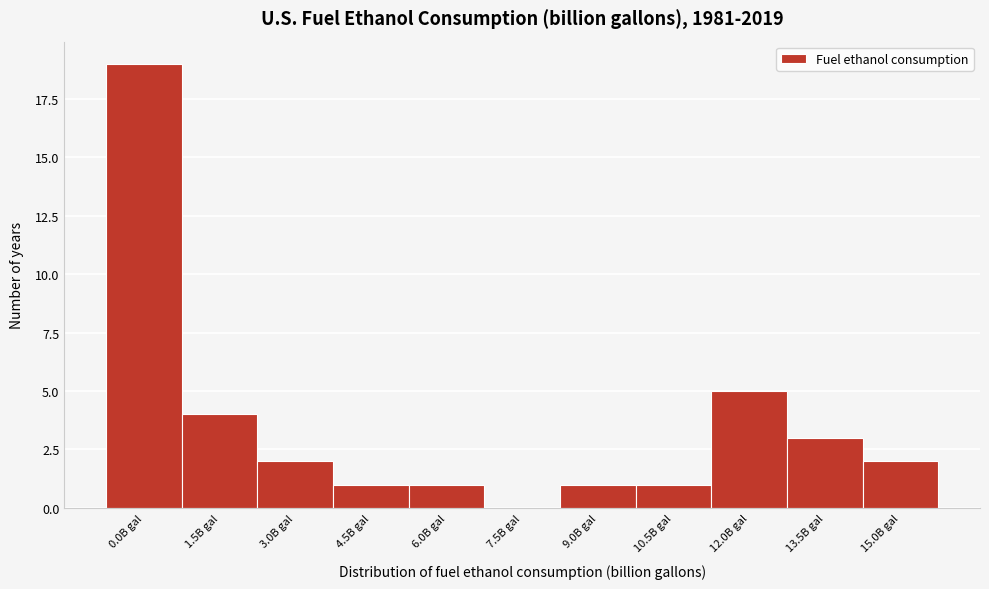

Reading left to right, list all the values displayed in this chart.

0.0B gal=19	1.5B gal=4	3.0B gal=2	4.5B gal=1	6.0B gal=1	7.5B gal=0	9.0B gal=1	10.5B gal=1	12.0B gal=5	13.5B gal=3	15.0B gal=2